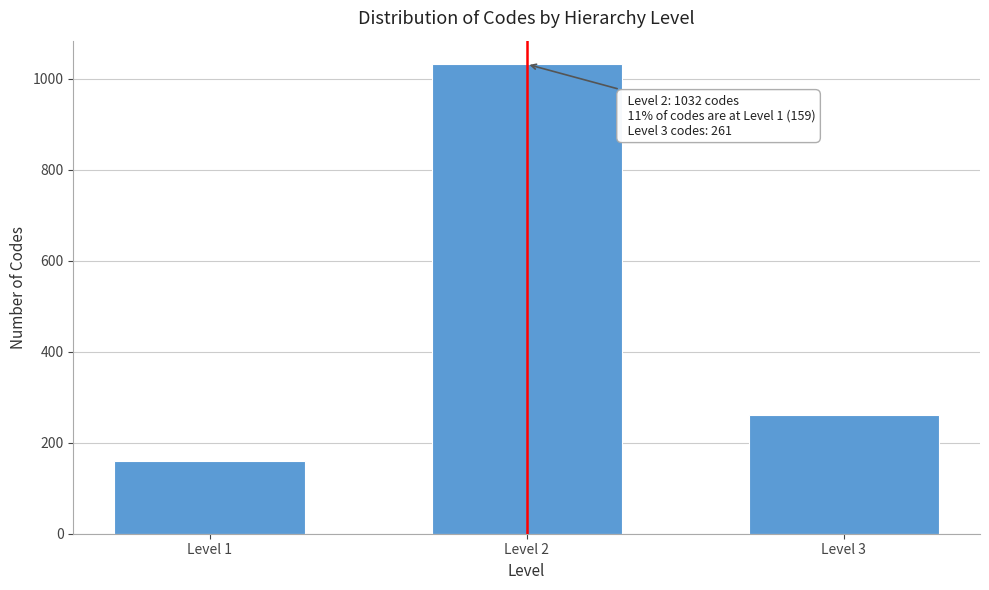

Reading left to right, transcribe all the data shown in this chart.

159	1032	261